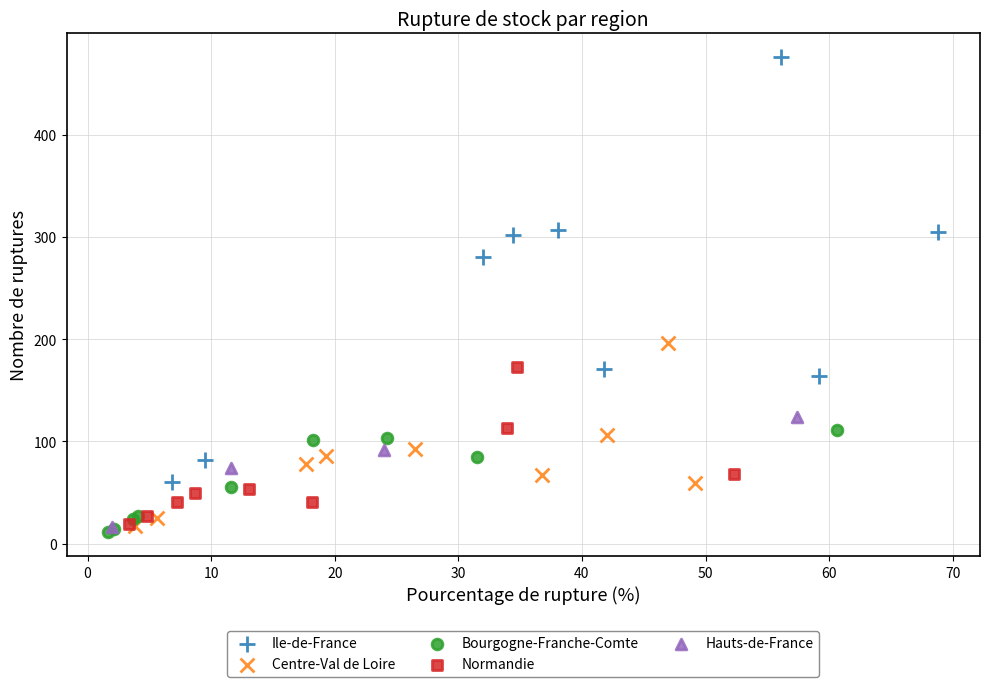

Which series reaches the maximum Y coordinate?

Ile-de-France